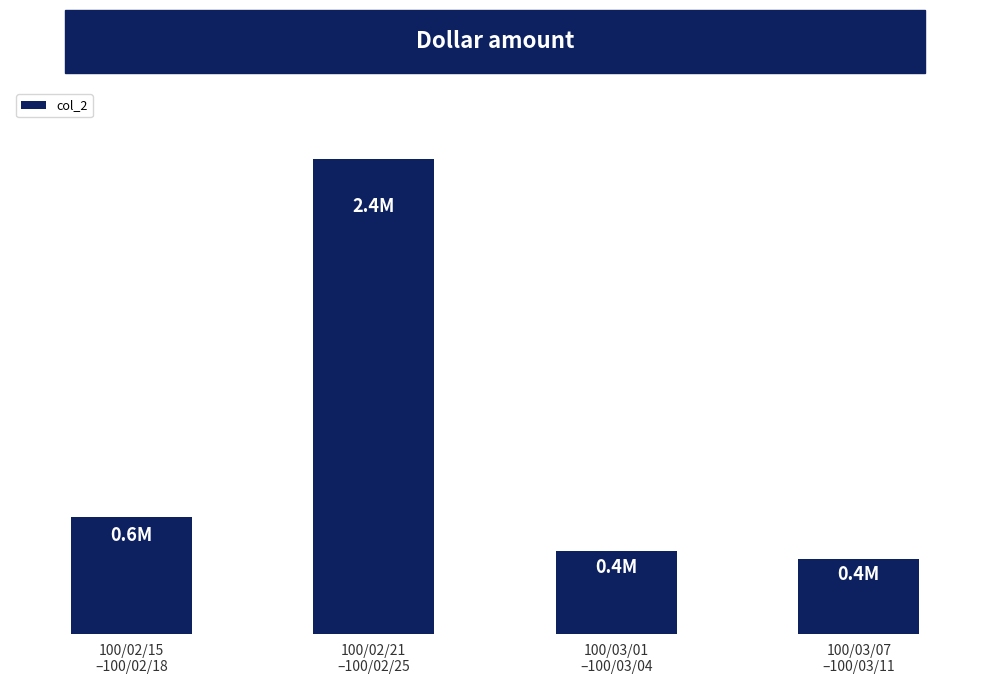

True or false: the data shows 568152 at 100/03/07
–100/03/11.

False